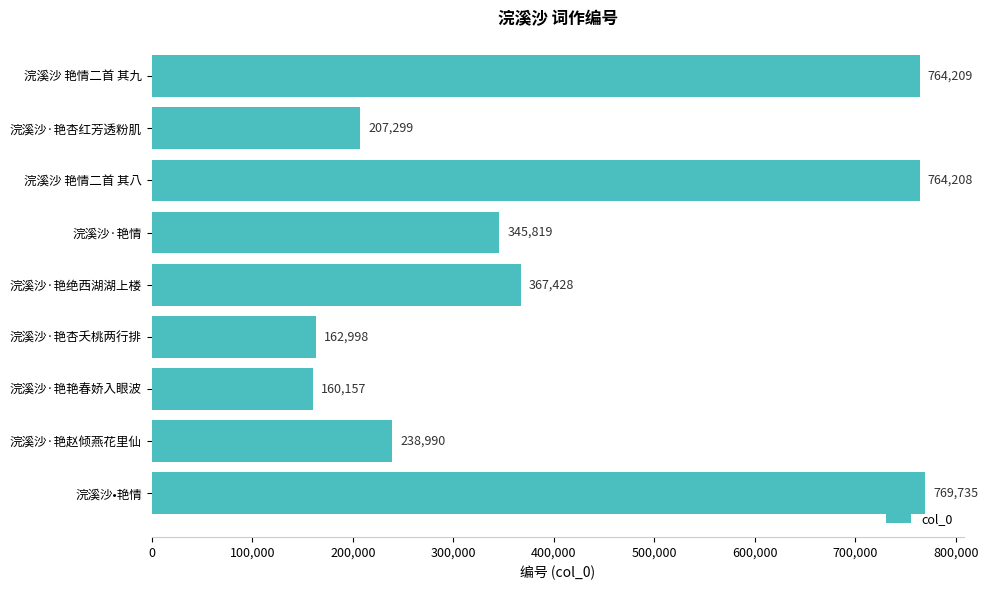

Are the bars horizontal?

Yes